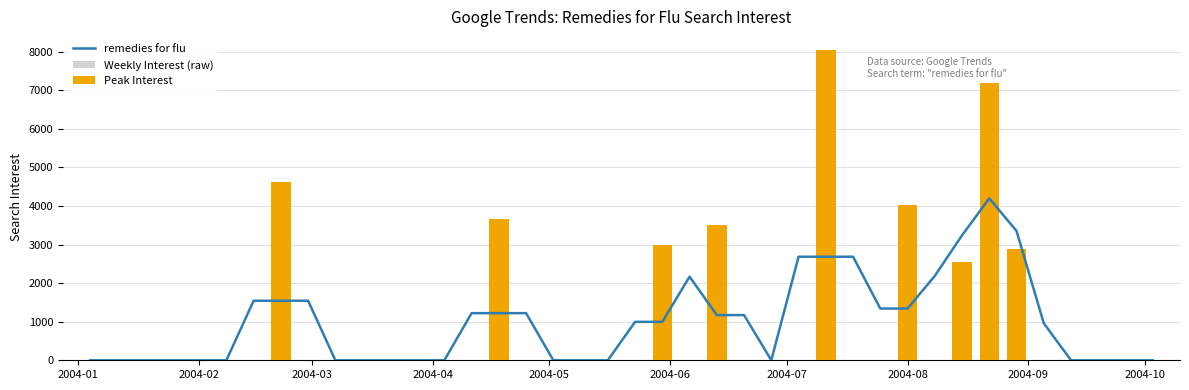

What position from the left is 17?

18